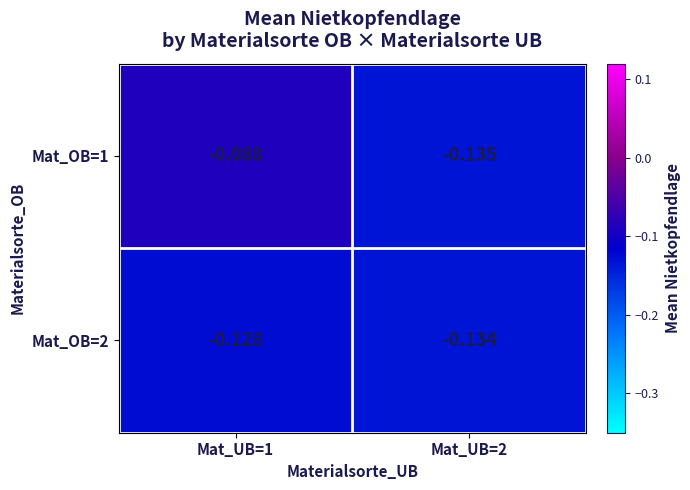

Between Mat_UB=1 and Mat_UB=2, which series saw the biggest shift?

Mat_OB=1